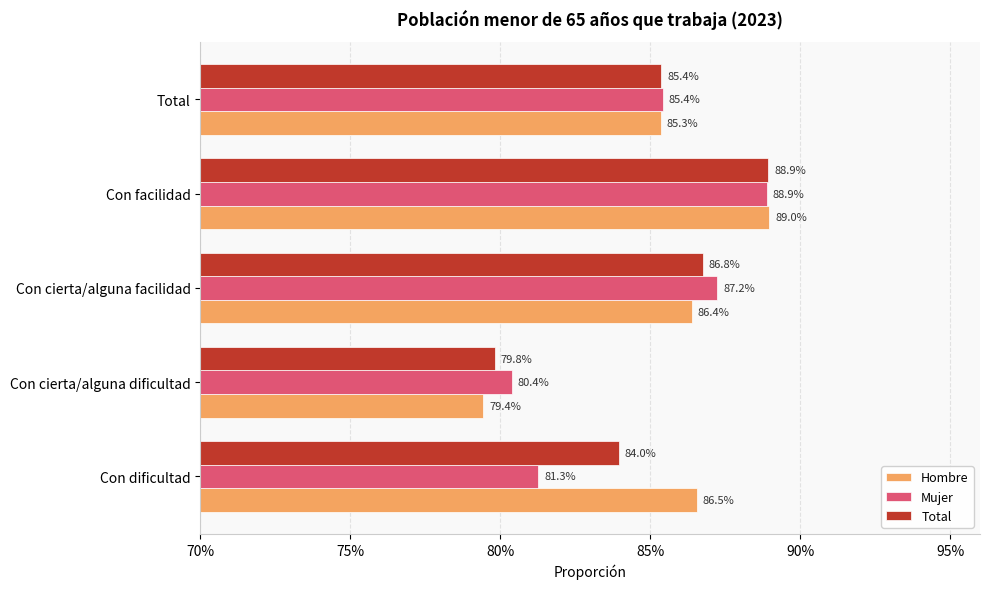

What are all the series names shown in the legend?

Hombre, Mujer, Total